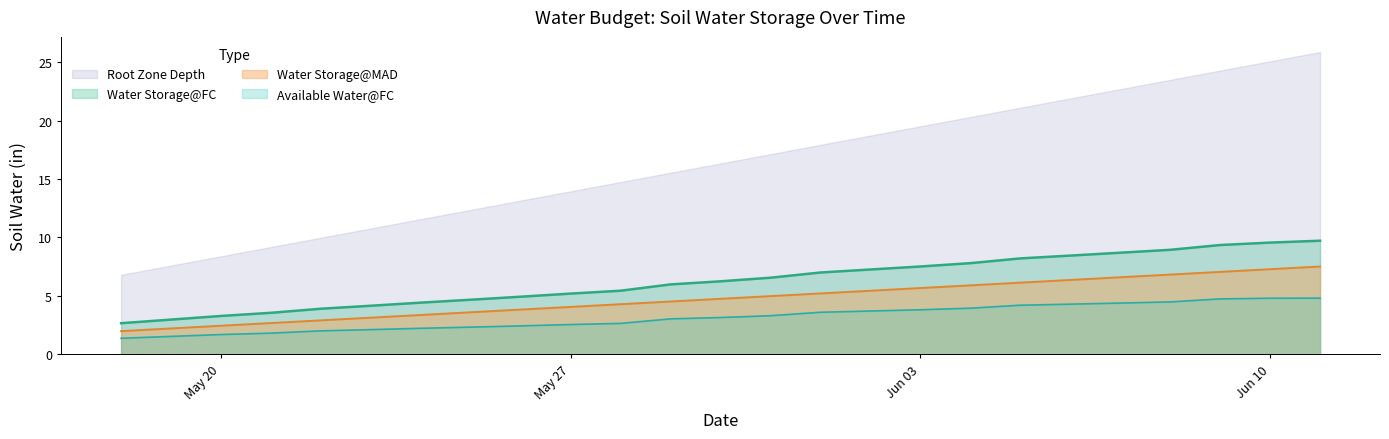

Which series has the widest spread of values?

Root Zone Depth